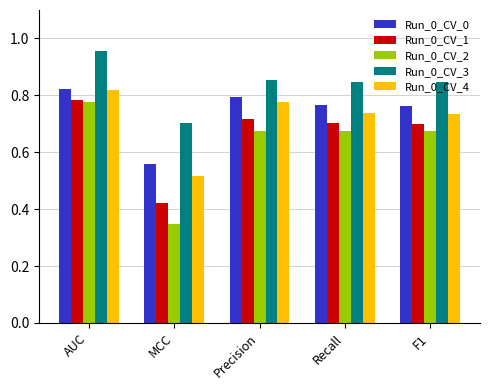

How many categories are shown in the chart?

5